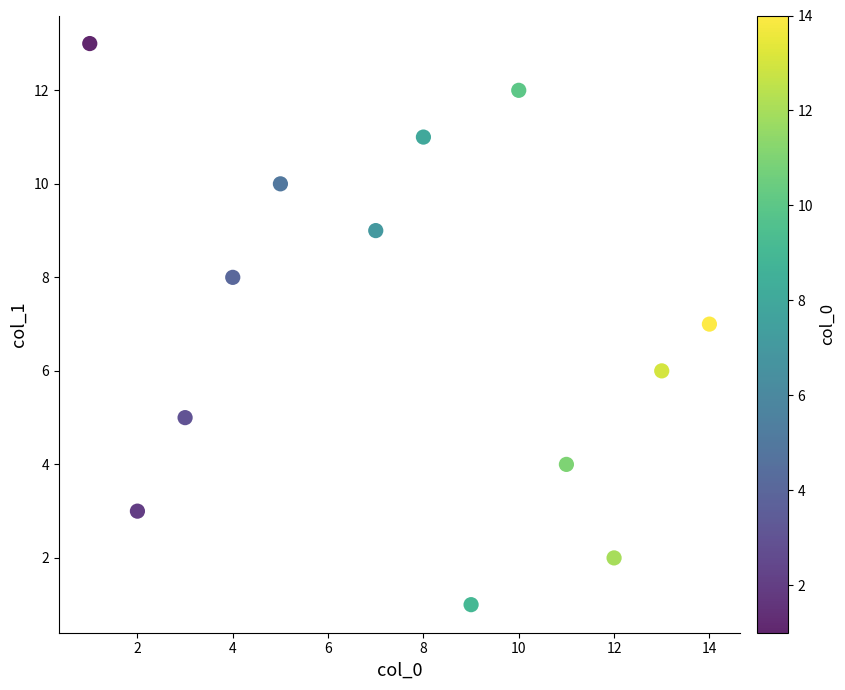

What is the range of X values (max minus min)?

13